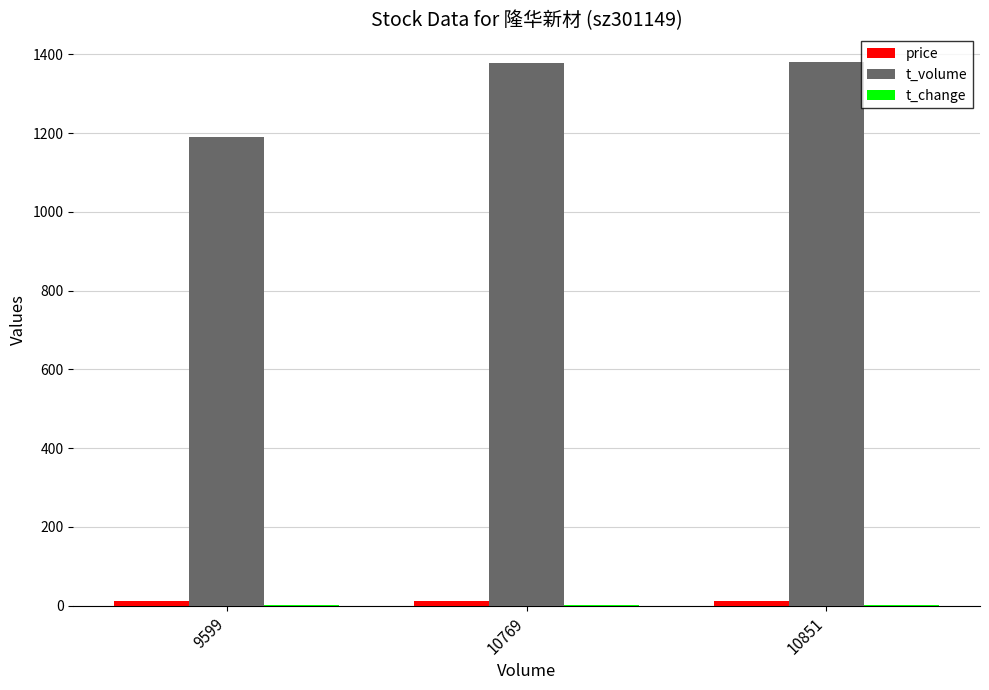

Which series has the largest total across all categories?

t_volume